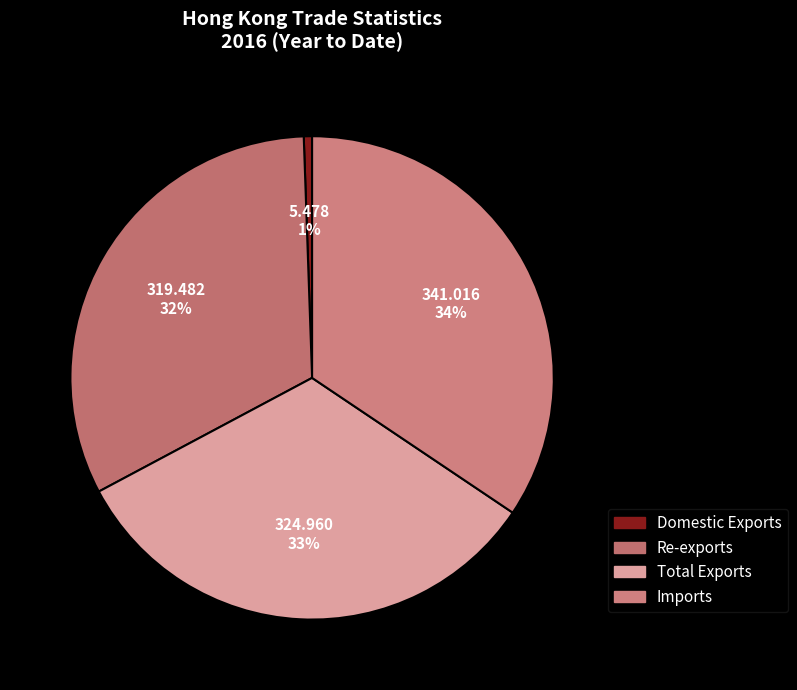

Is there any slice that represents more than half of the pie?

No